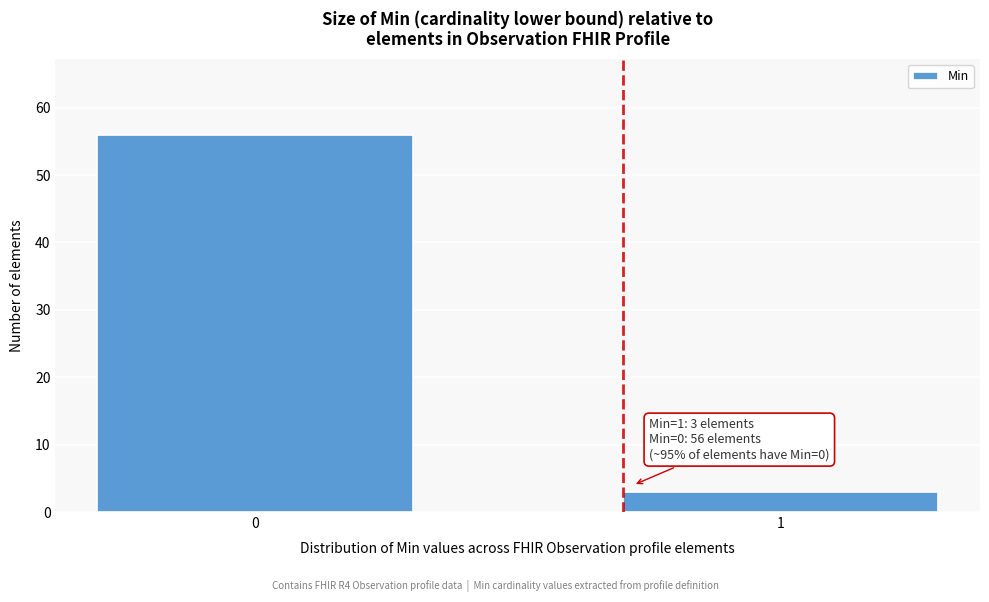

Reading left to right, extract all data points from this chart.

56	3